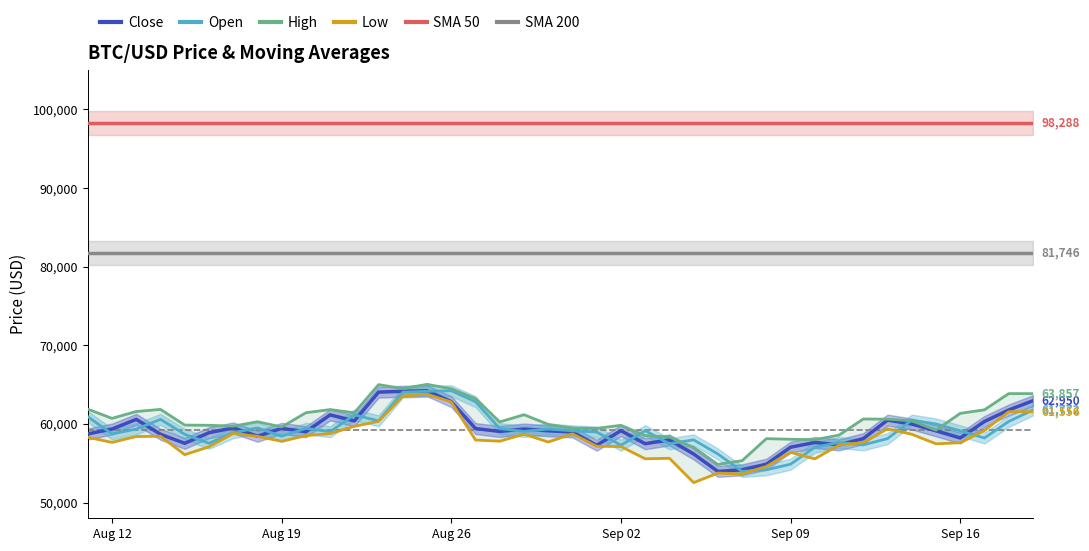

What is the highest value of the Close series?

64218.1